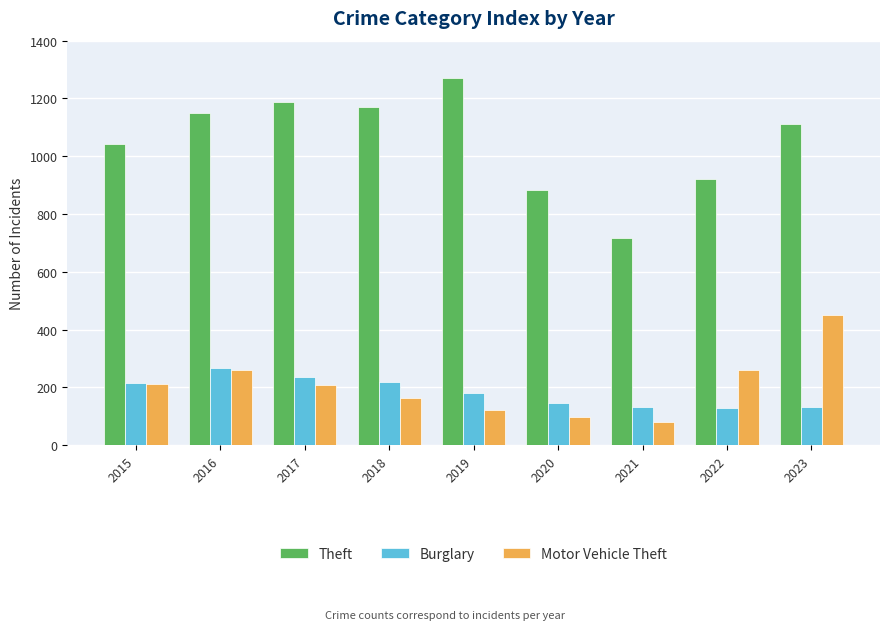

Rank the series at 2018 from highest to lowest value.

Theft, Burglary, Motor Vehicle Theft